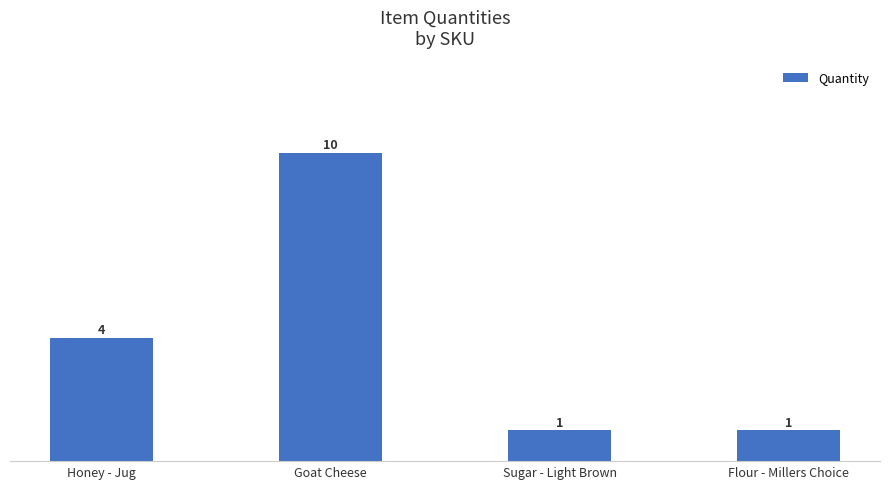

Are the bars grouped side by side (vs. stacked)?

No